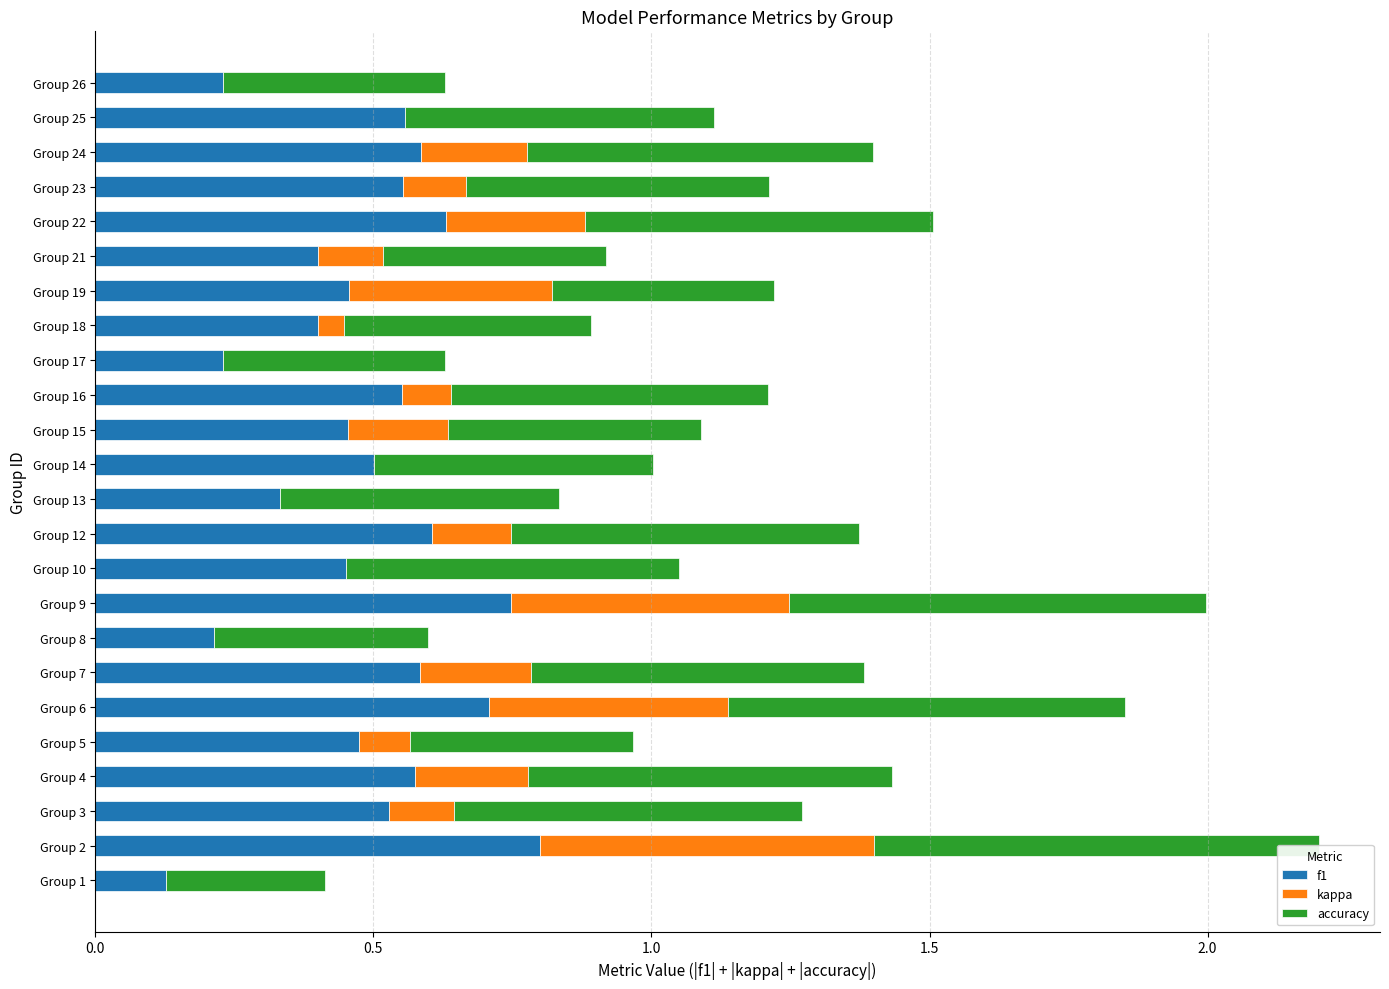

How many data points does each series have?

24